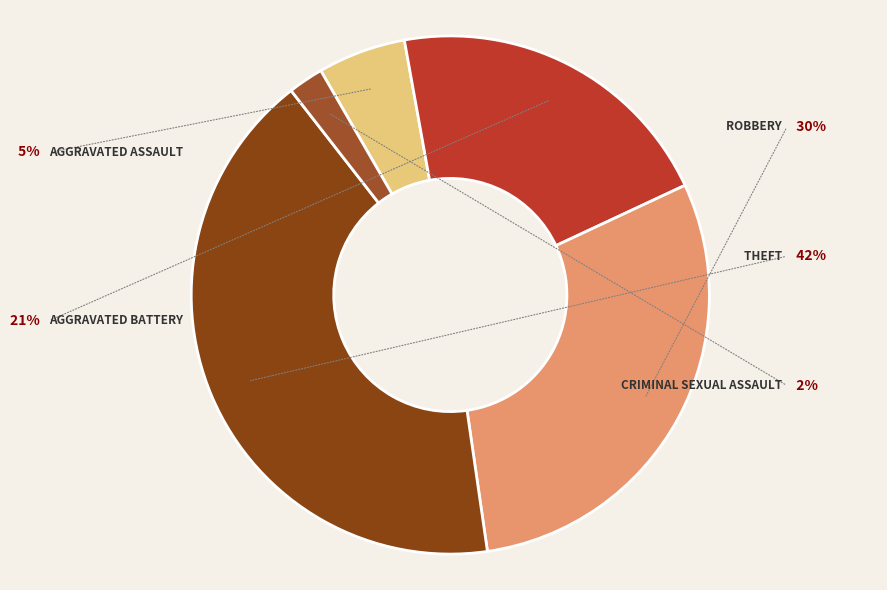

To the nearest percent, what percentage of the pie is Robbery?

30%